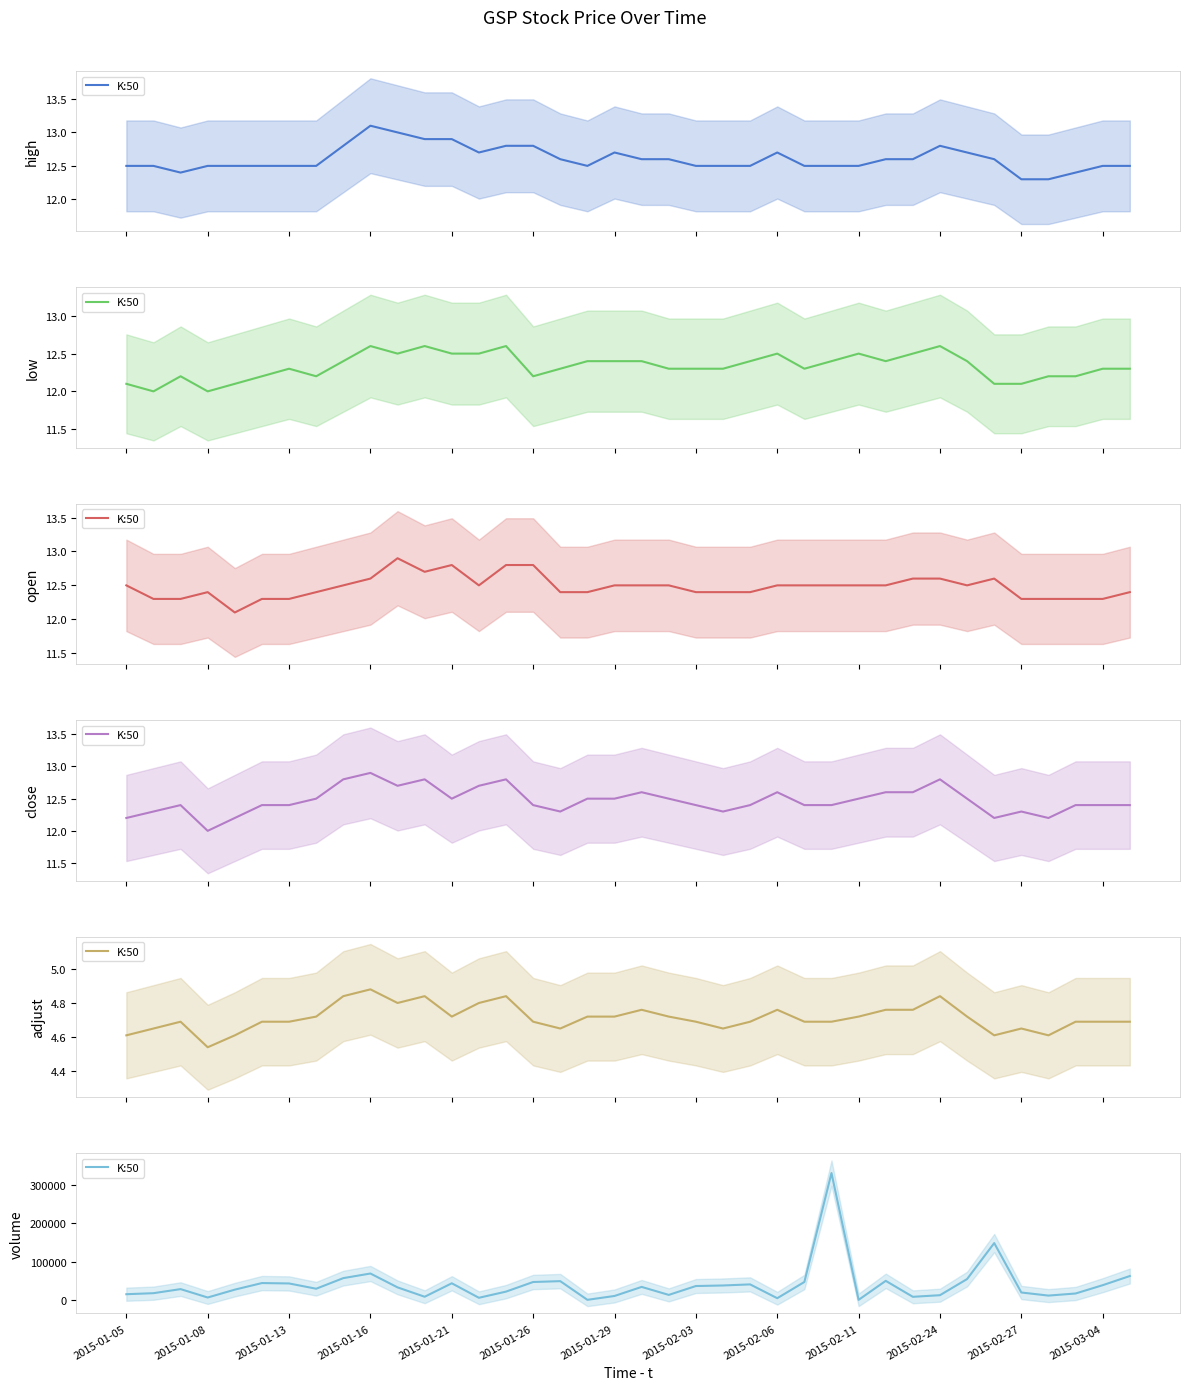

The chart shows a value of 29815 at 28. True or false?

False